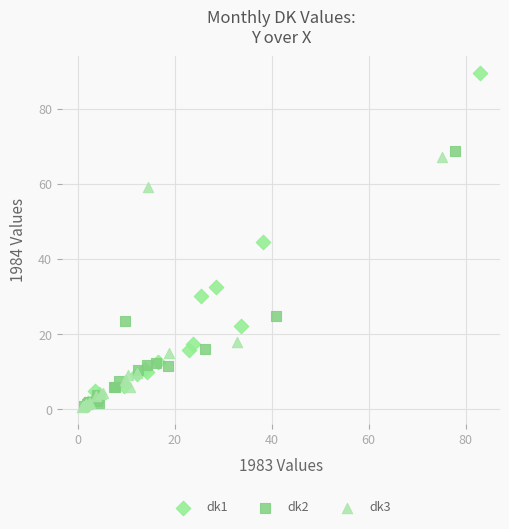

Which series has the largest Y range (max minus min)?

dk1